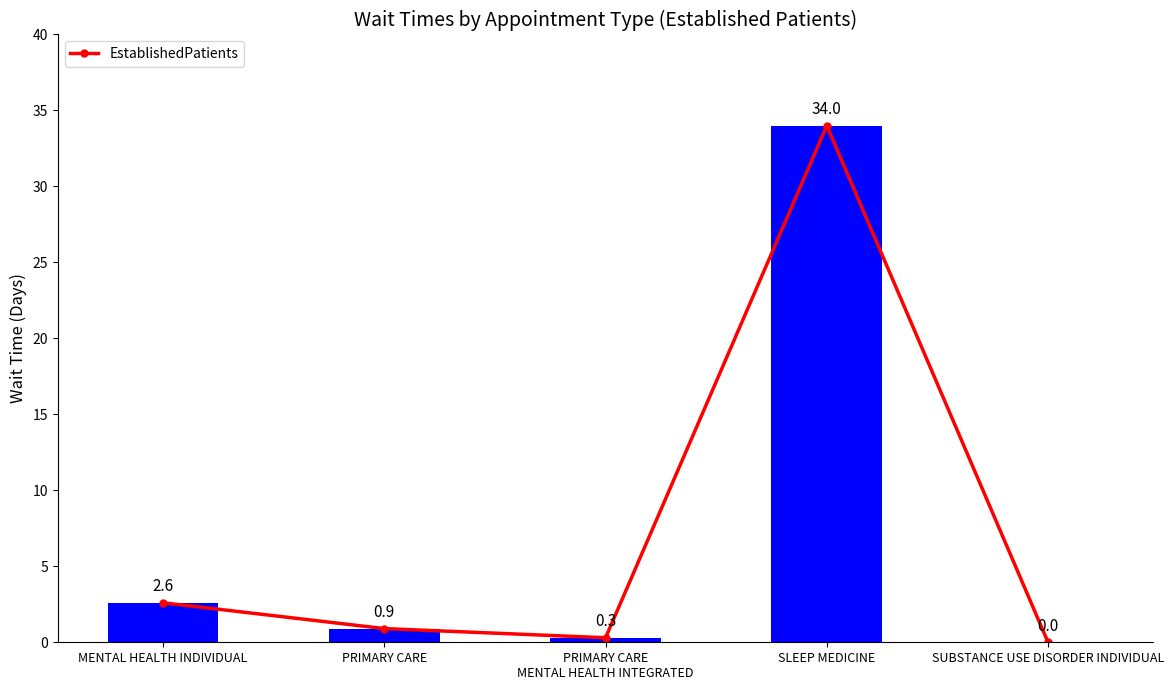

What is the sum of all values?

37.8